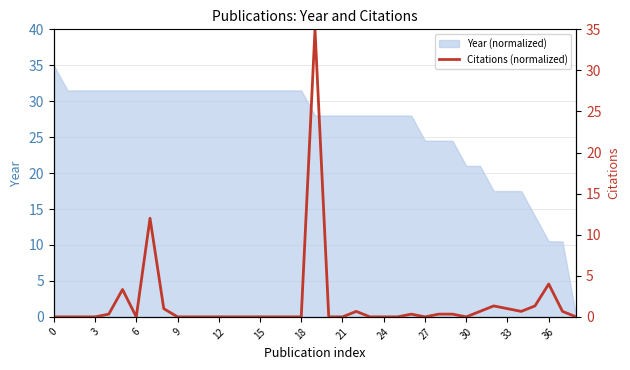

What is the maximum value for Year (normalized)?

35.0